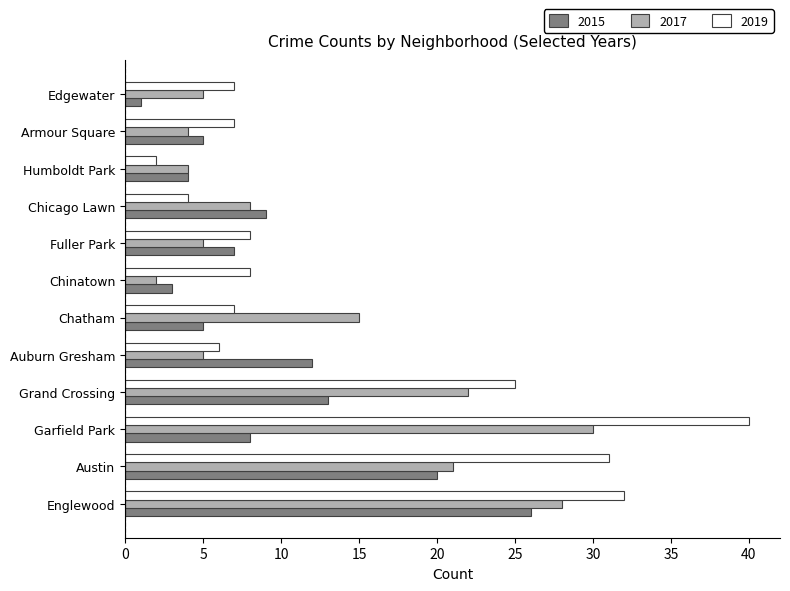

What is the total value across all series at Auburn Gresham?

23